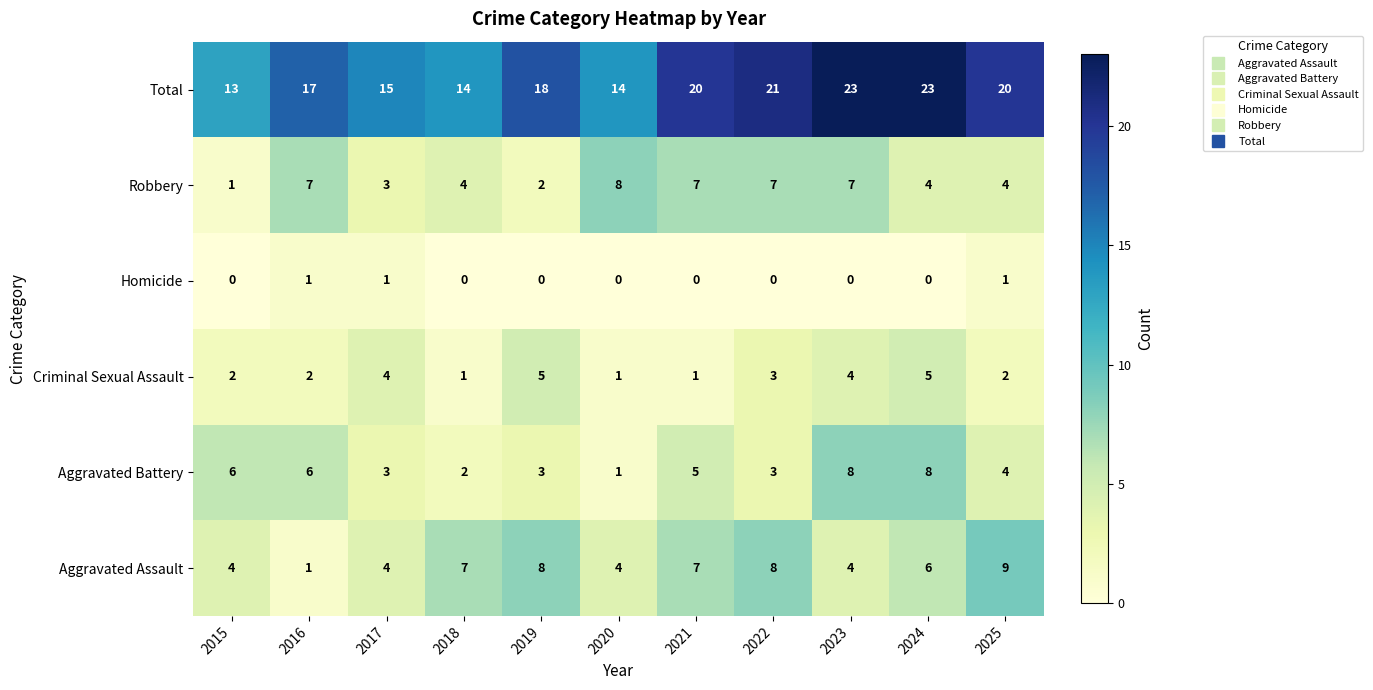

What is the highest value of the Aggravated Assault series?

9